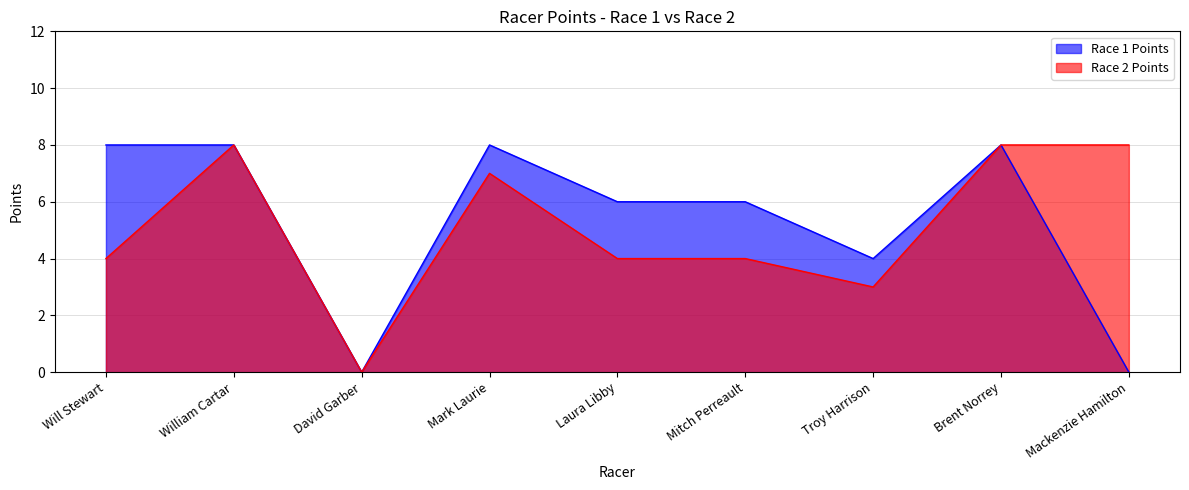

Where is the first local minimum for Race 1 Points?

David Garber